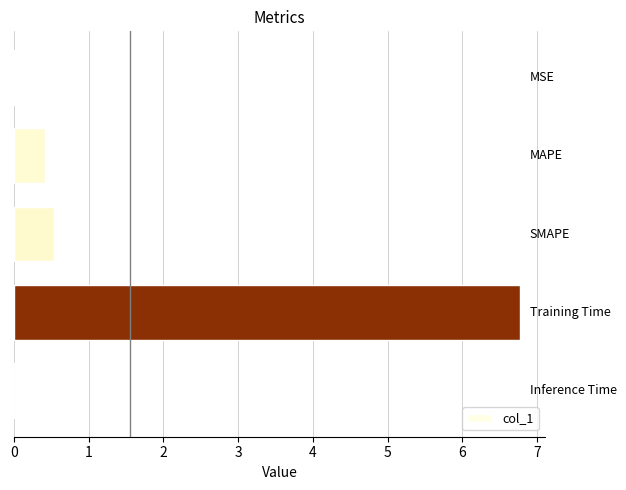

What is the sum of all values?

7.8